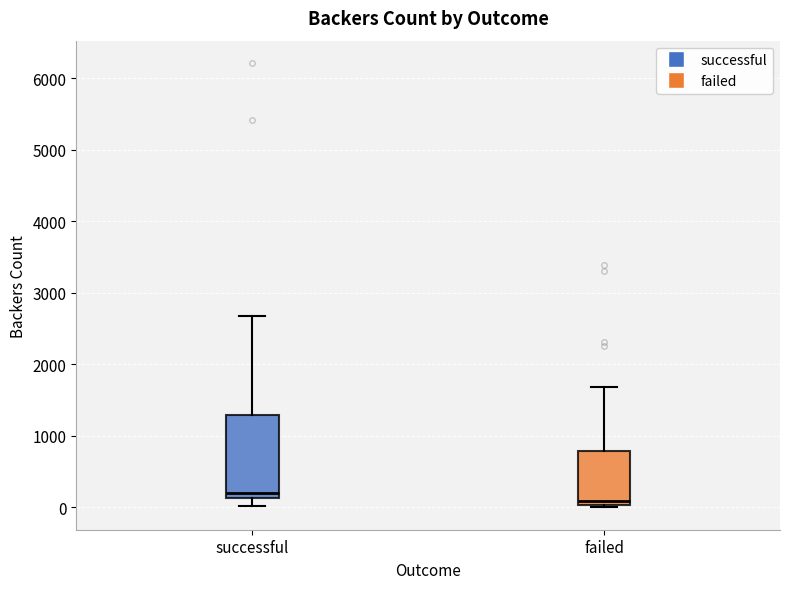

Which box's median line is the lowest?

failed